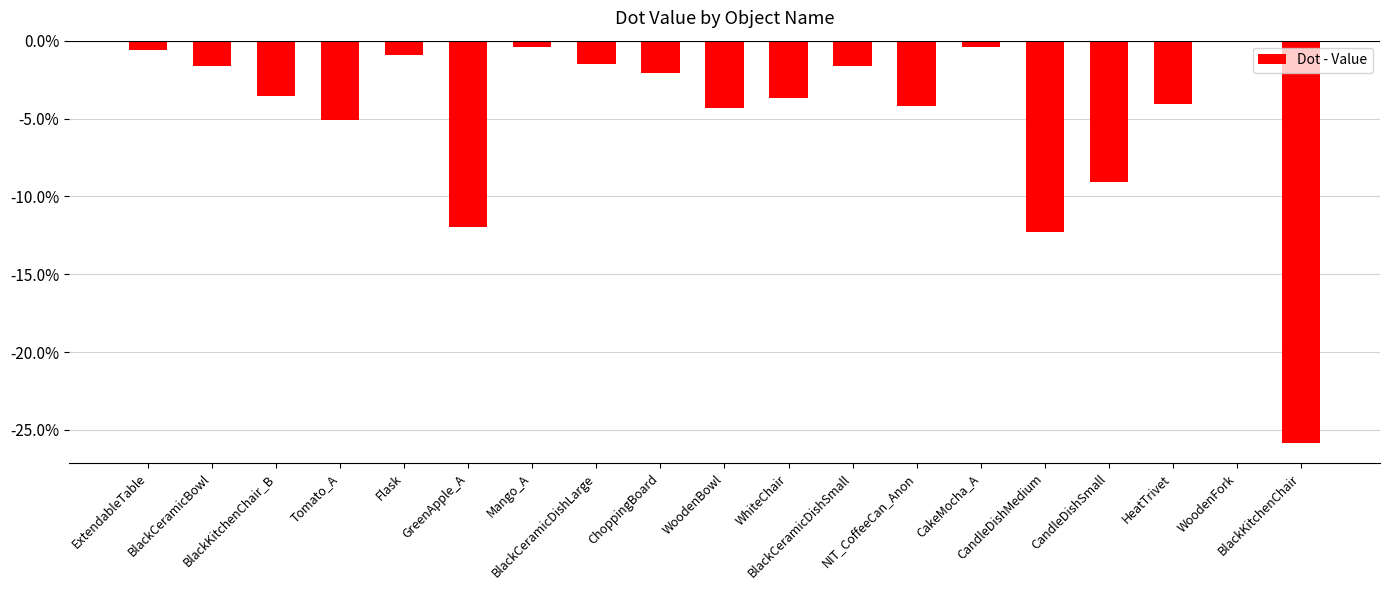

What is the minimum value shown in the chart?

-0.3